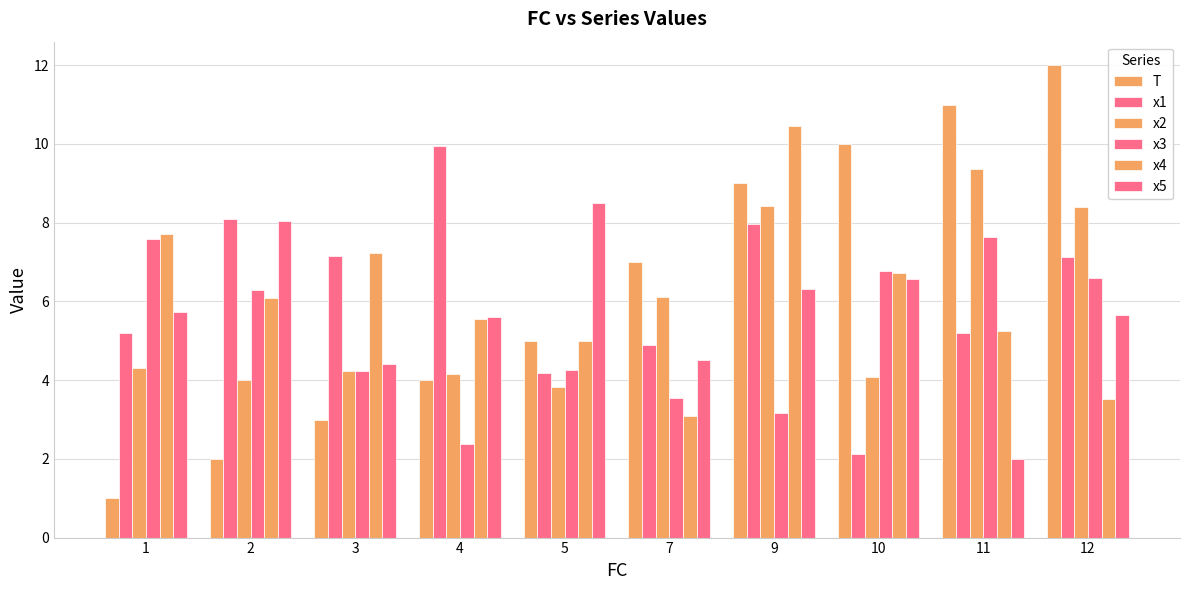

Does the chart contain stacked bars?

No